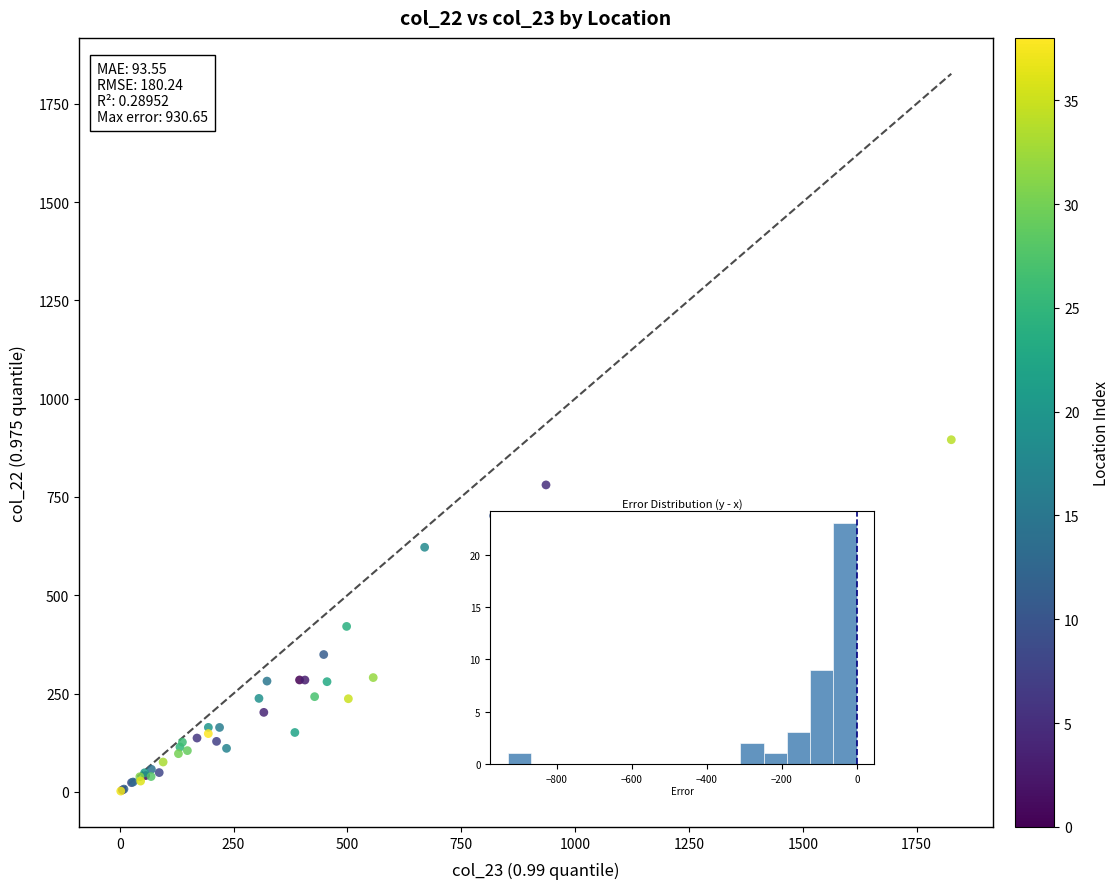

What Y value in the scatter plot is closest to 448?

420.8